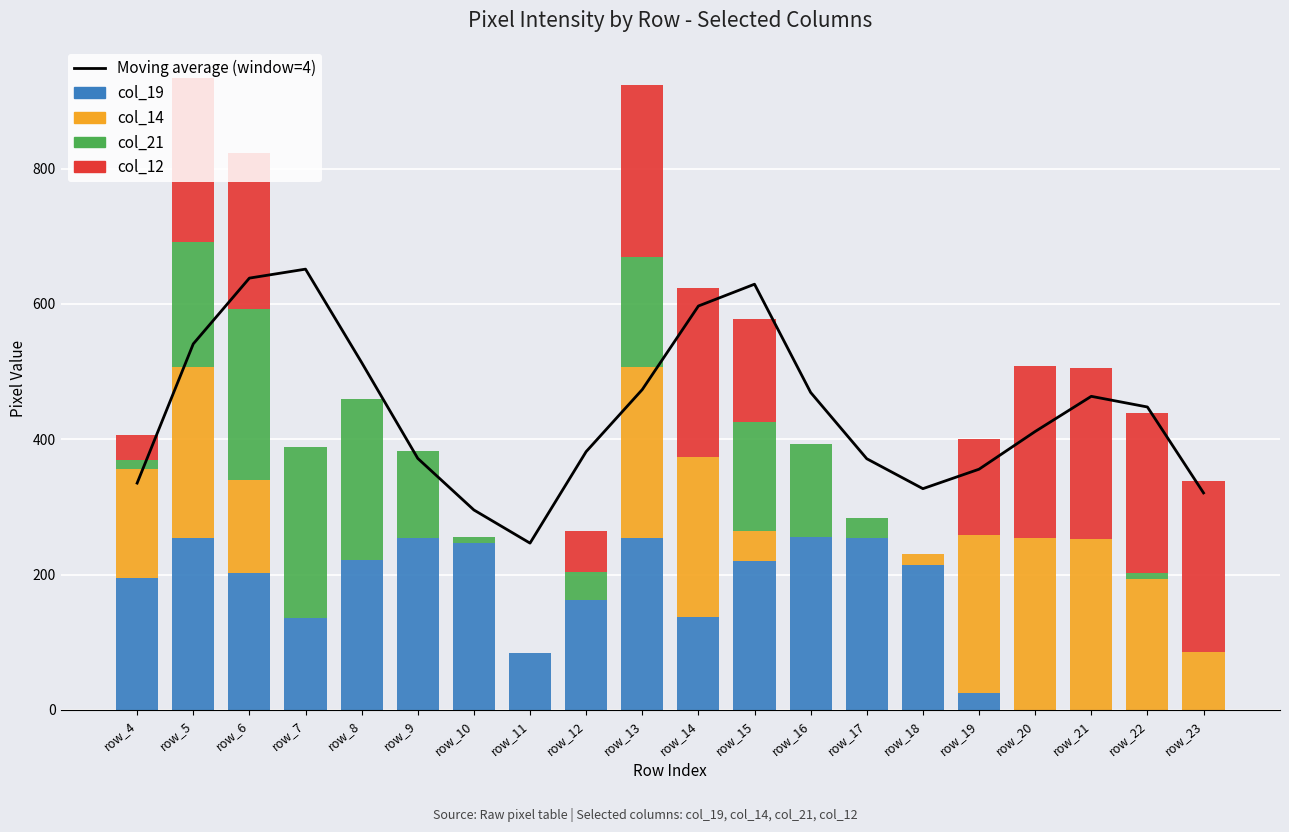

Which has a higher value, row_13 or row_10?

row_13